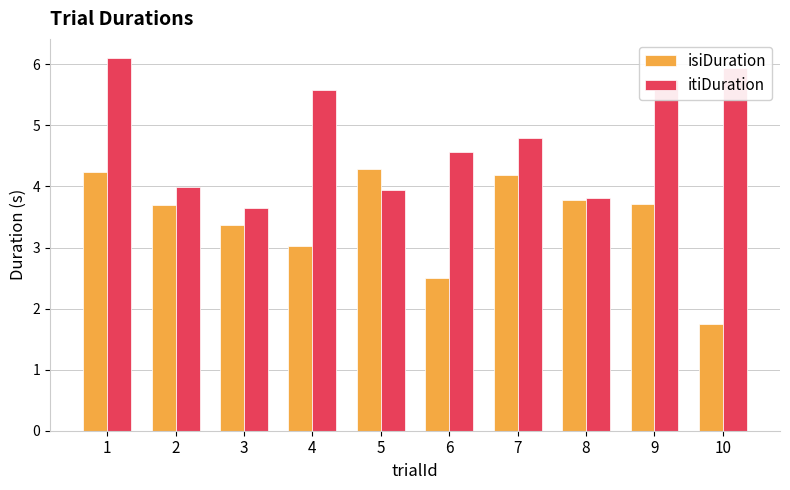

What is the value of the isiDuration bar at the 10th from the left?

1.7